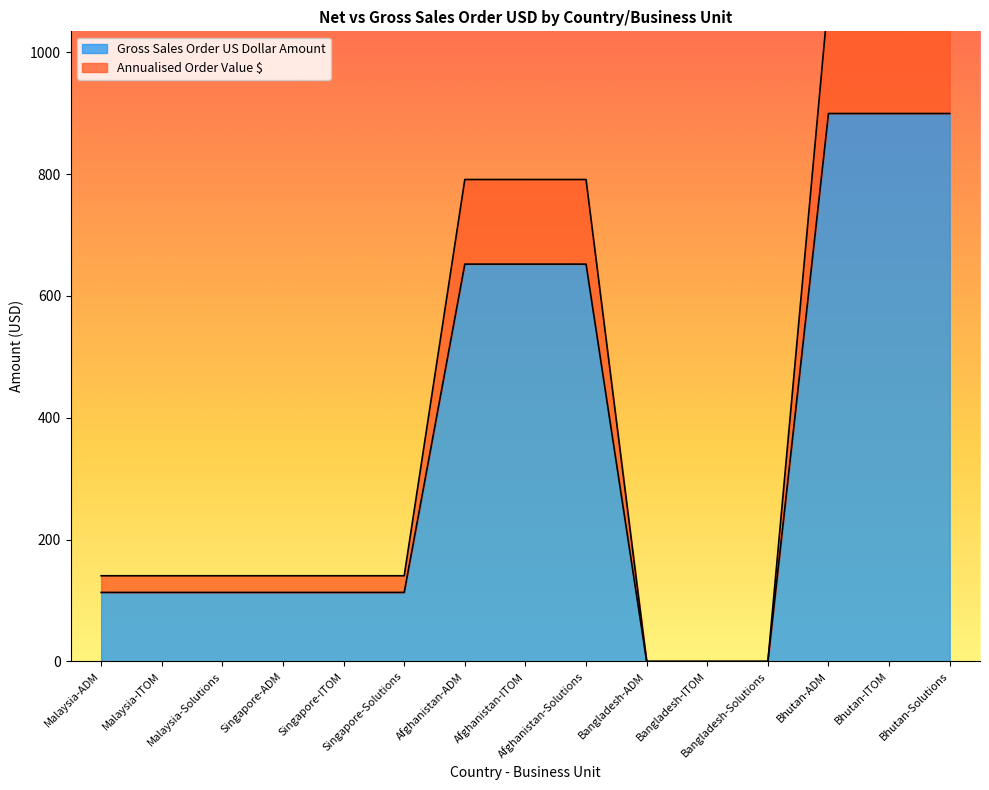

At which category is the sum across all series the highest?

Bhutan-ADM